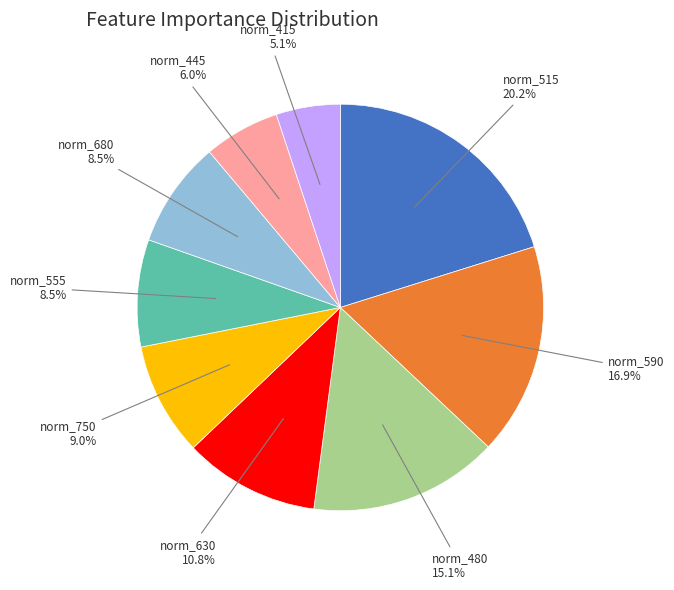

How many slices are in this pie chart?

9